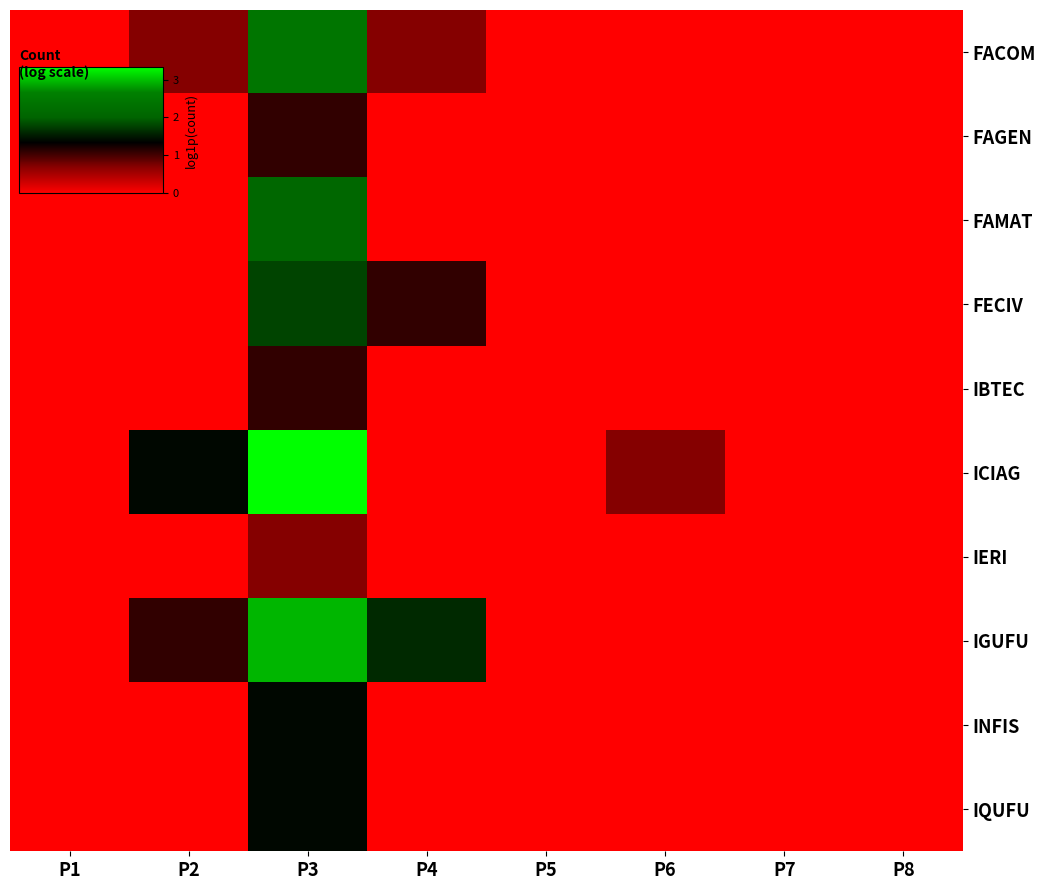

Which series changed the most between P1 and P6?

ICIAG